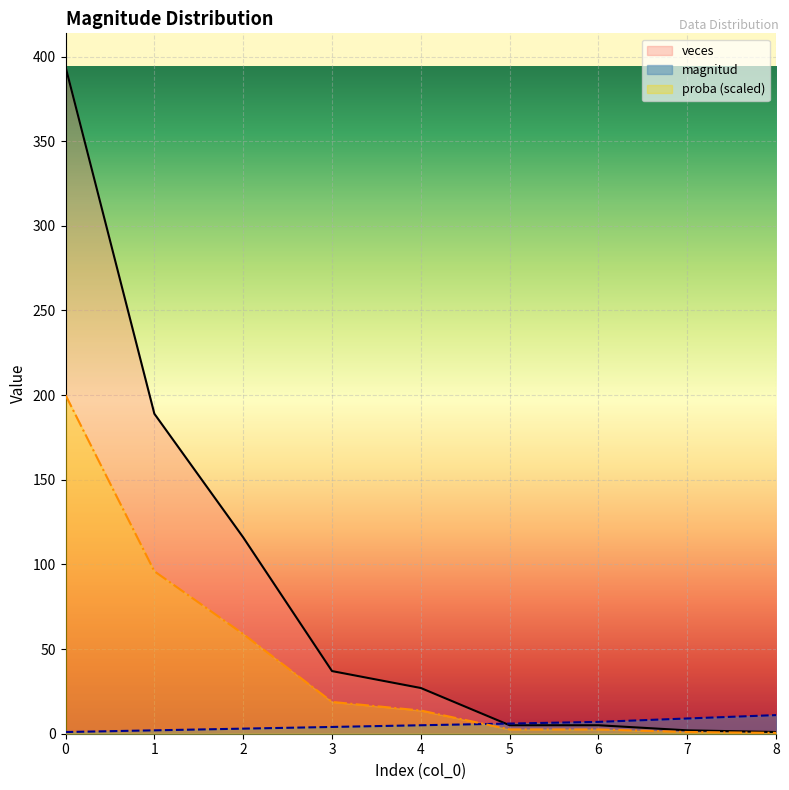

Where is proba nearest to the value 100?

1